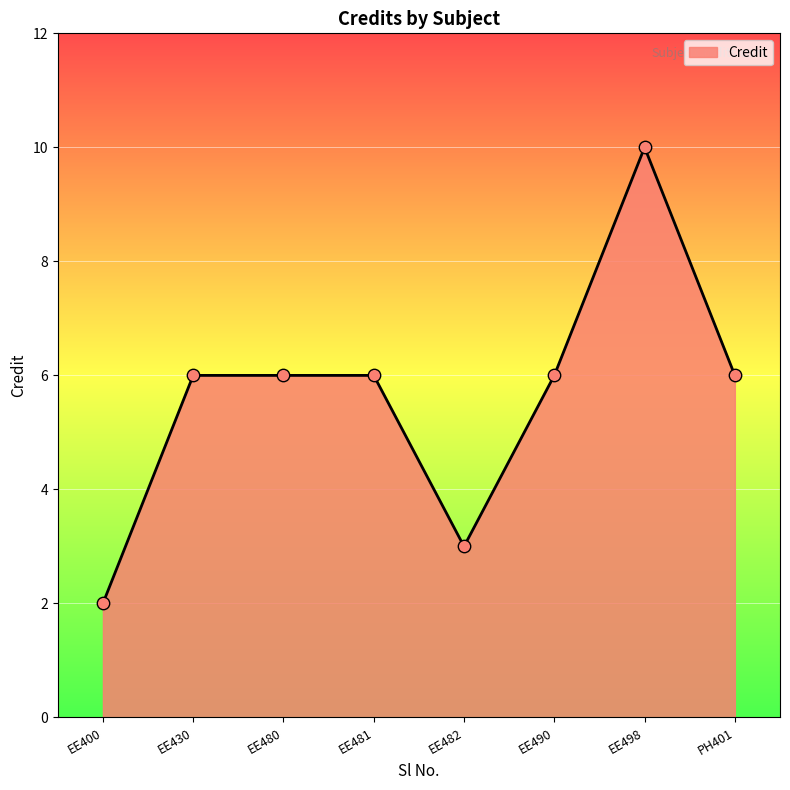

What is the ratio of the value at EE400 to the value at EE498?

0.2